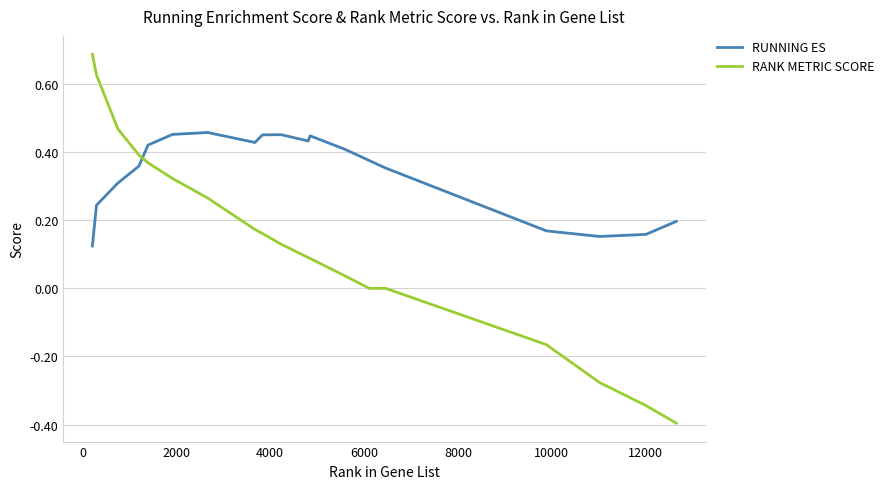

List the series in order of their peak value, highest first.

RANK METRIC SCORE, RUNNING ES